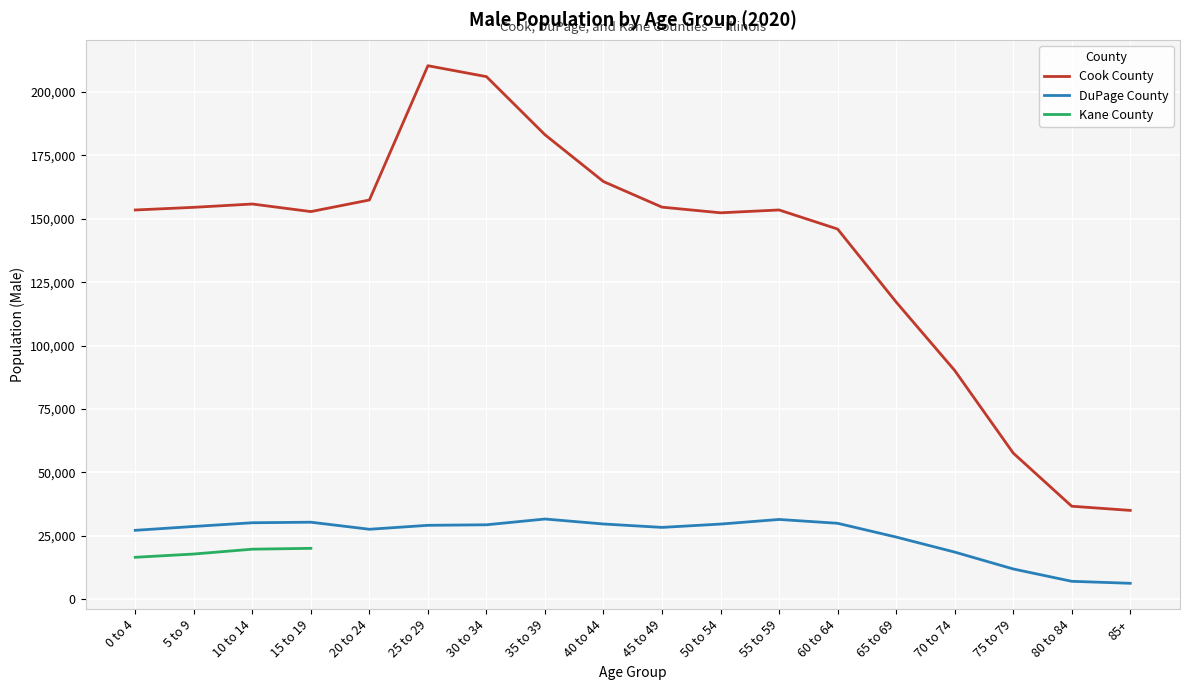

What are all the series names shown in the legend?

Cook County, DuPage County, Kane County